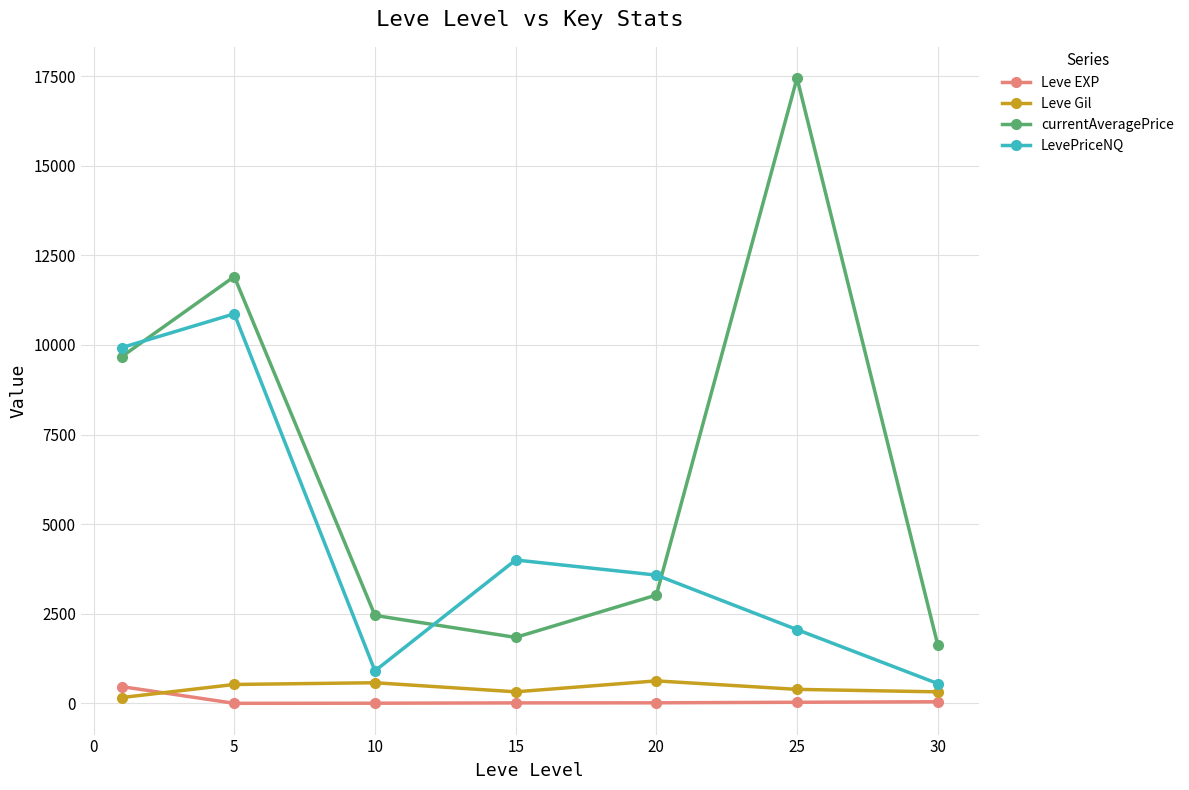

List the series in order of their peak value, highest first.

currentAveragePrice, LevePriceNQ, Leve Gil, Leve EXP